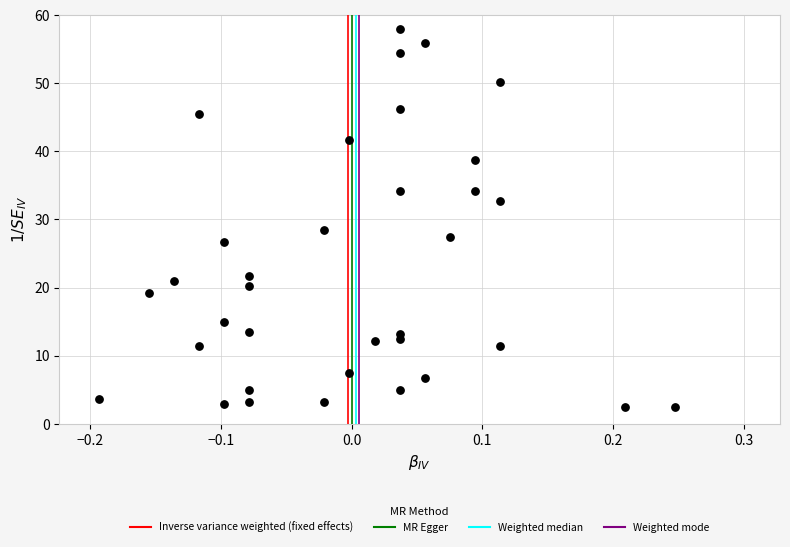

What Y value in the scatter plot is closest to 30?

28.5